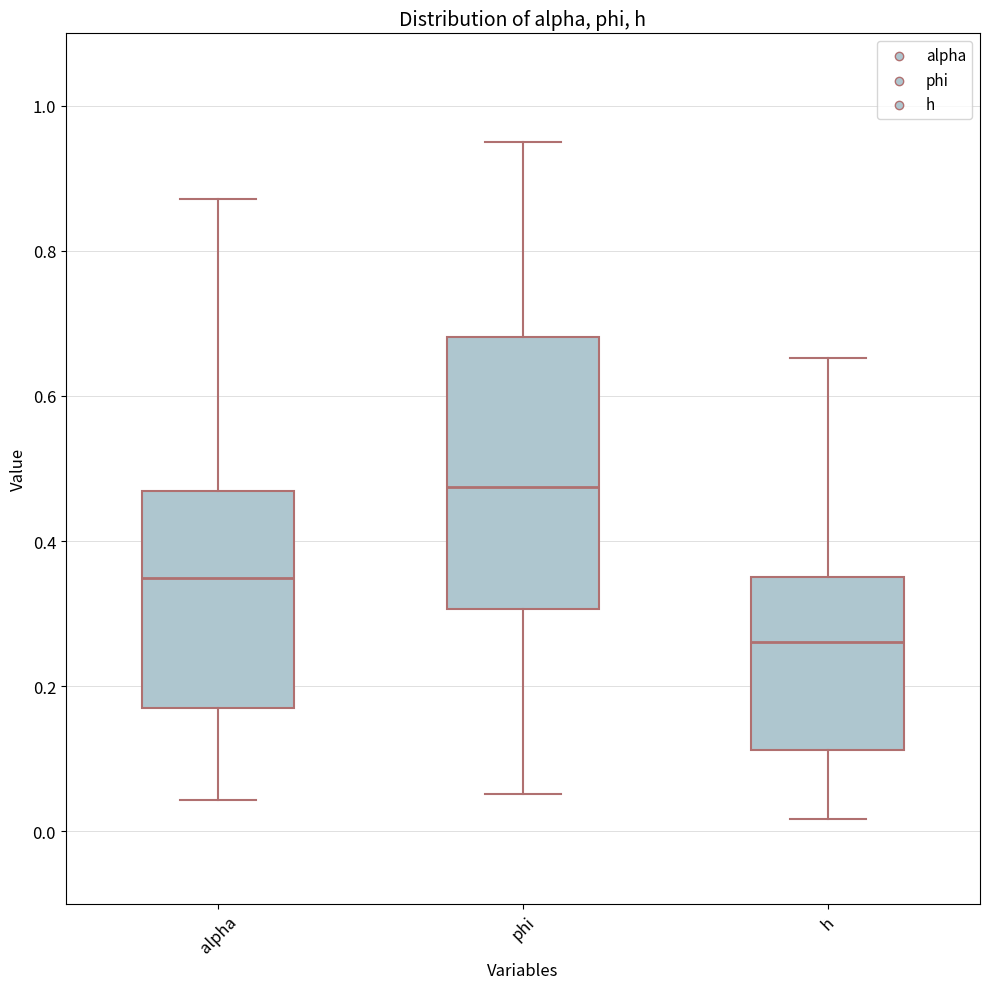

Reading left to right, transcribe this box plot: for each box, give where its median line is, the range the box spans, and where its two whiskers end, as read against the y-axis. The values are not printed on the chart, so give them approximately, as read against the axis.

alpha: median 0.34, box 0.16 to 0.46, whiskers 0.04 to 0.88
phi: median 0.48, box 0.30 to 0.68, whiskers 0.06 to 0.94
h: median 0.26, box 0.12 to 0.36, whiskers 0.02 to 0.66